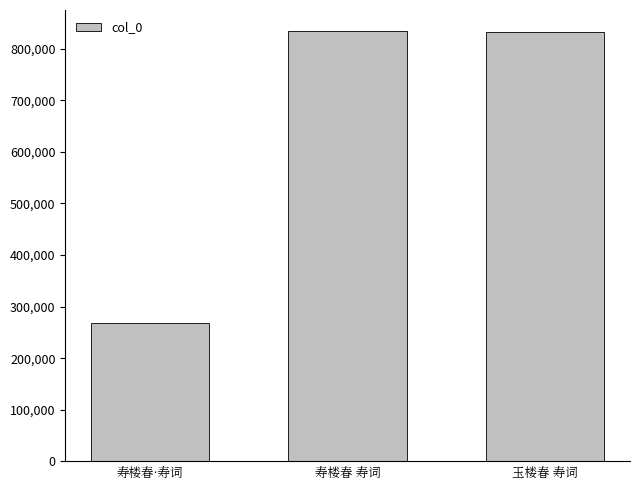

Where does the data first go above 833004?

寿楼春 寿词